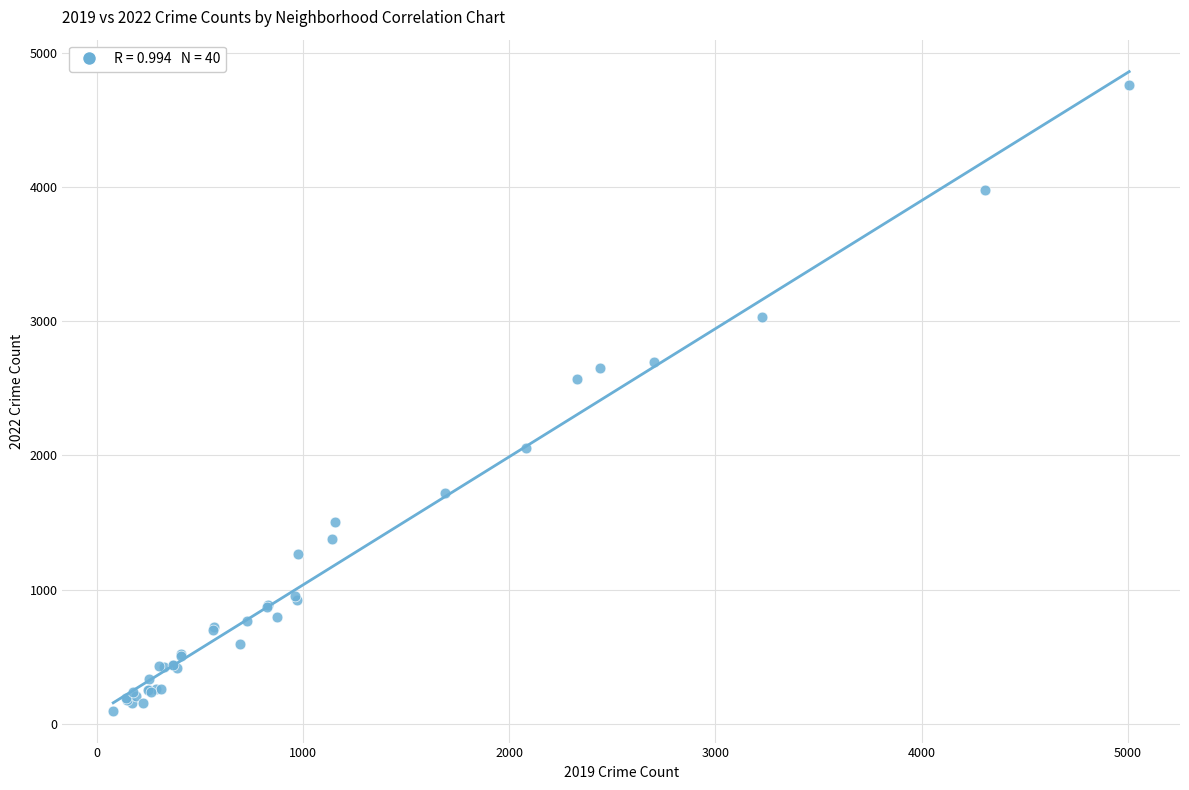

What Y value in the scatter plot is closest to 2430?

2566